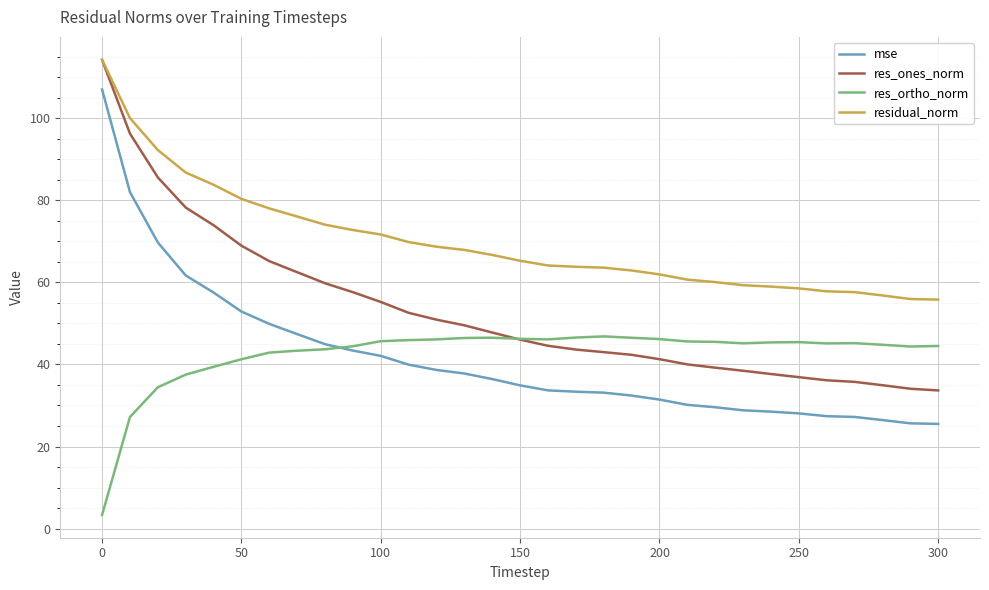

What is the minimum value shown in the chart?

3.3